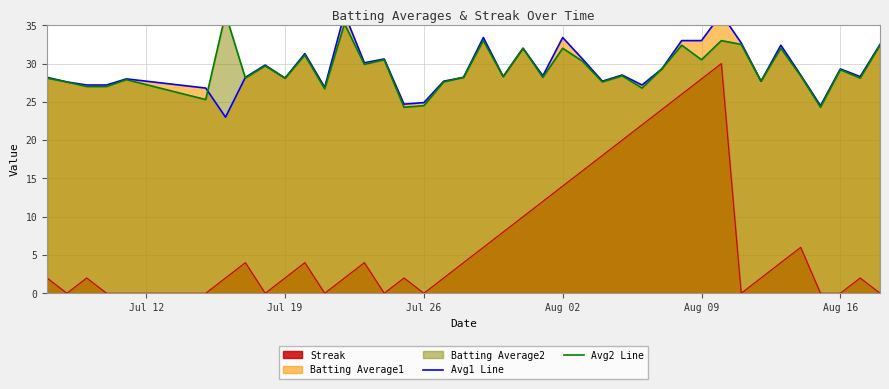

How many values in the Avg2 Line series exceed 28?

27